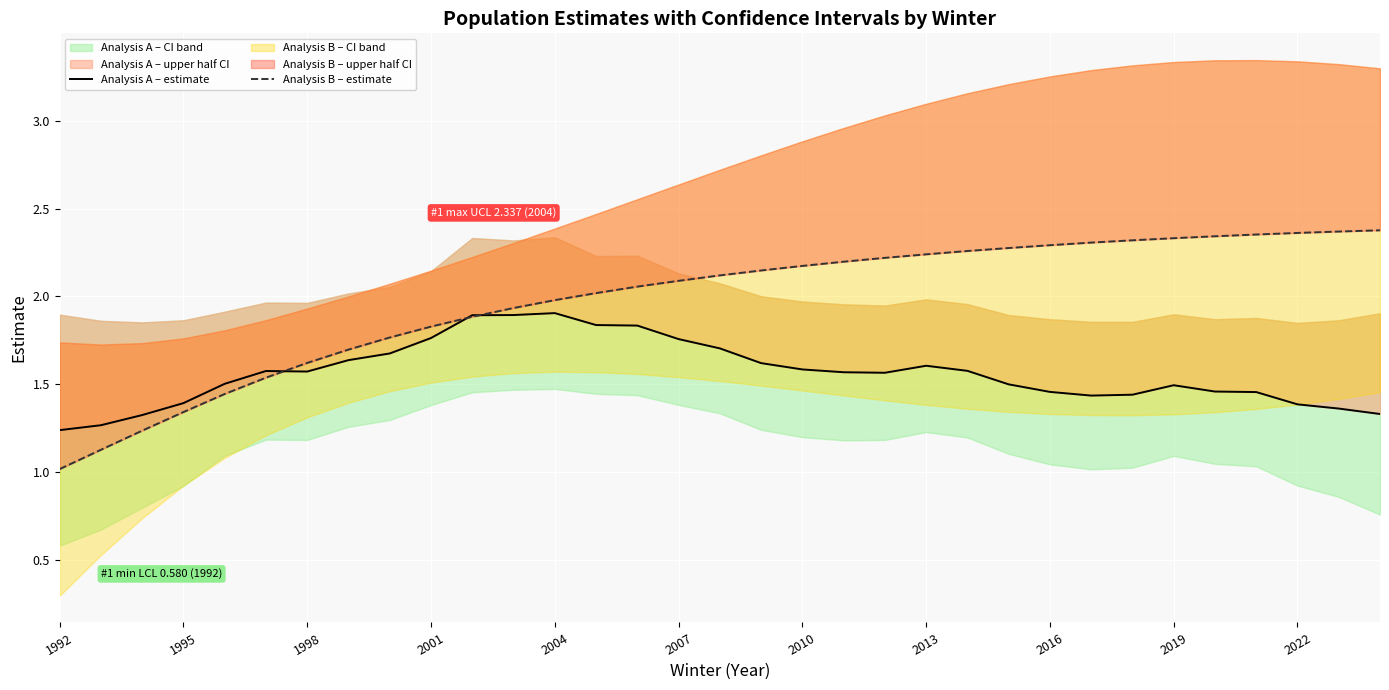

What is the value of the Analysis A – estimate point at the 11th from the left?

1.9